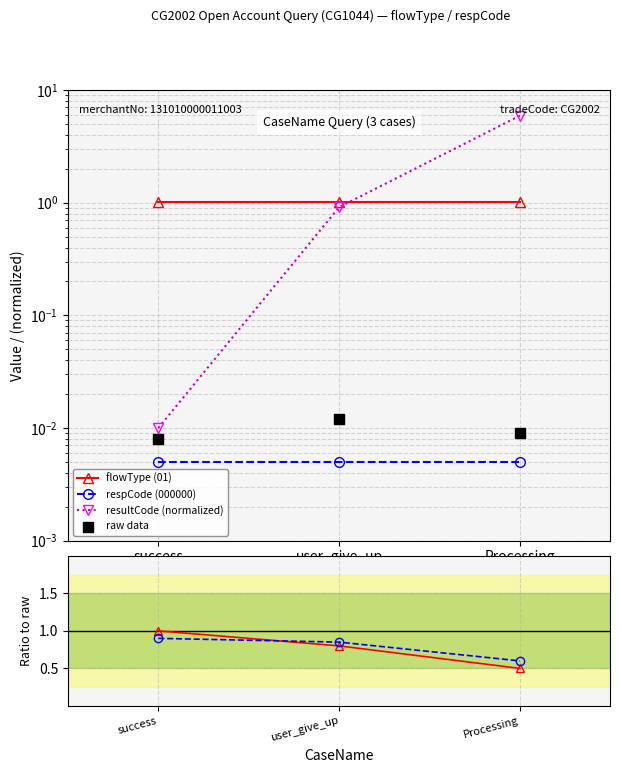

At which category is the sum across all series the highest?

Processing